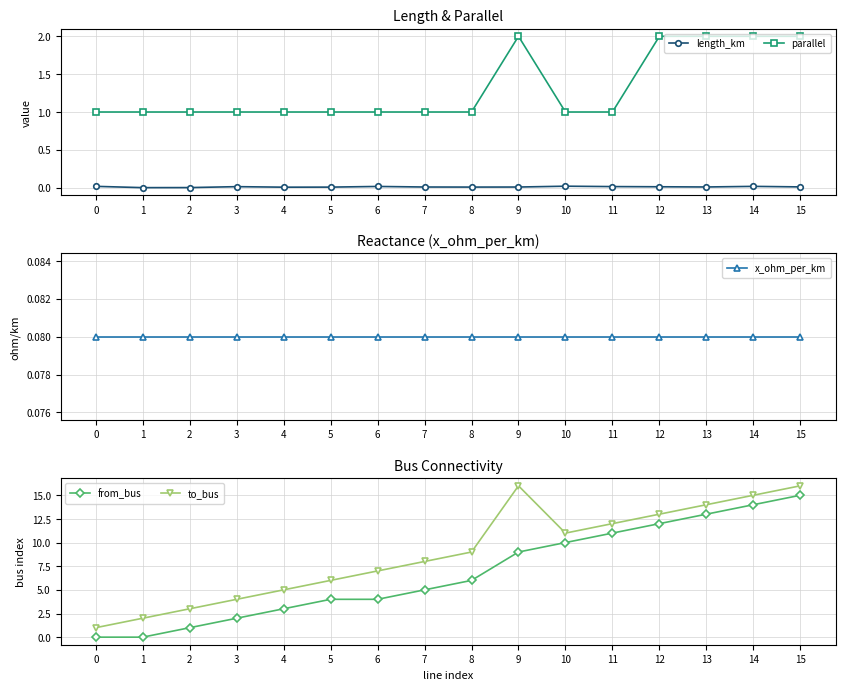

Is this an area chart (filled region under the line)?

No